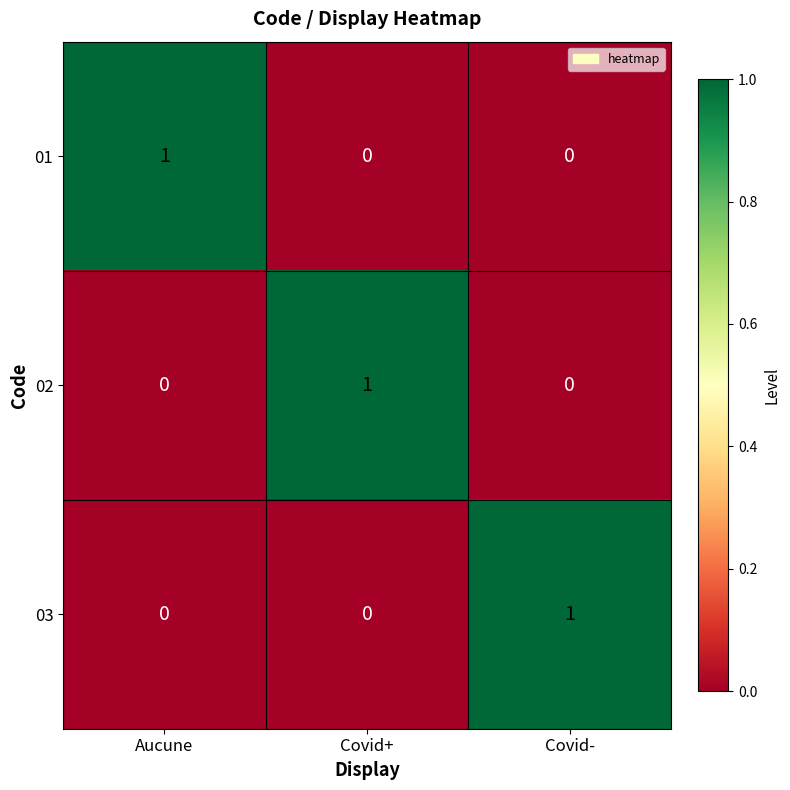

At how many categories does at least one series exceed 0?

3